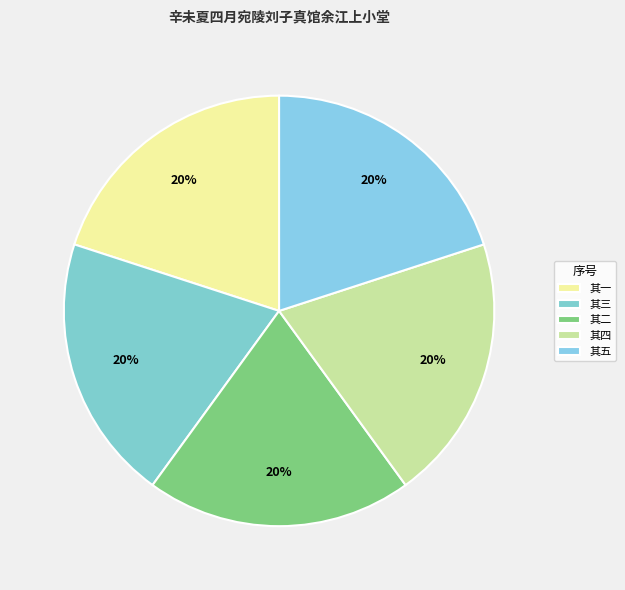

How many segments does this pie chart have?

5